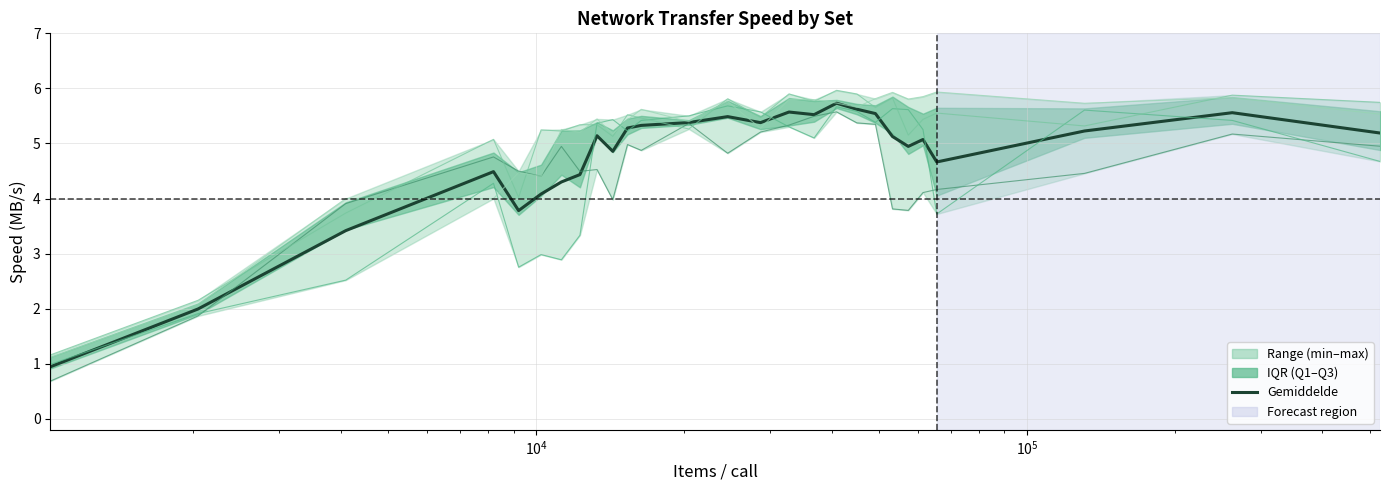

Reading right to left, what are all the values shown in this chart?

Gemiddelde: 5.2	5.6	5.2	4.7	5.1	4.9	5.1	5.5	5.6	5.7	5.5	5.6	5.4	5.5	5.4	5.3	5.3	4.9	5.1	4.4	4.3	4.1	3.8	4.5	3.4	2.0	0.9
Set 1: 4.9	5.2	4.5	4.2	4.1	3.8	3.8	5.3	5.4	5.6	5.5	5.3	5.2	4.8	5.4	4.9	5.0	4.0	4.5	4.5	4.9	4.4	4.5	4.8	3.9	1.9	0.7
Set 2: 4.7	5.4	5.6	3.7	5.3	5.6	5.6	5.4	5.6	5.7	5.1	5.3	5.6	5.7	5.5	5.4	5.2	5.4	5.4	3.3	2.9	3.0	2.8	4.3	2.5	1.9	1.0
Set 3: 5.7	5.9	5.3	5.6	5.4	5.2	5.8	5.7	5.9	6.0	5.8	5.9	5.5	5.8	5.3	5.5	5.5	5.1	5.3	5.3	5.2	5.2	4.0	5.1	3.7	2.2	1.2
Set 4: 5.5	5.8	5.7	5.9	5.9	5.8	5.9	5.8	5.7	5.7	5.8	5.8	5.3	5.8	5.4	5.6	5.4	5.2	5.4	5.2	5.3	4.4	4.5	4.0	4.0	2.1	1.1